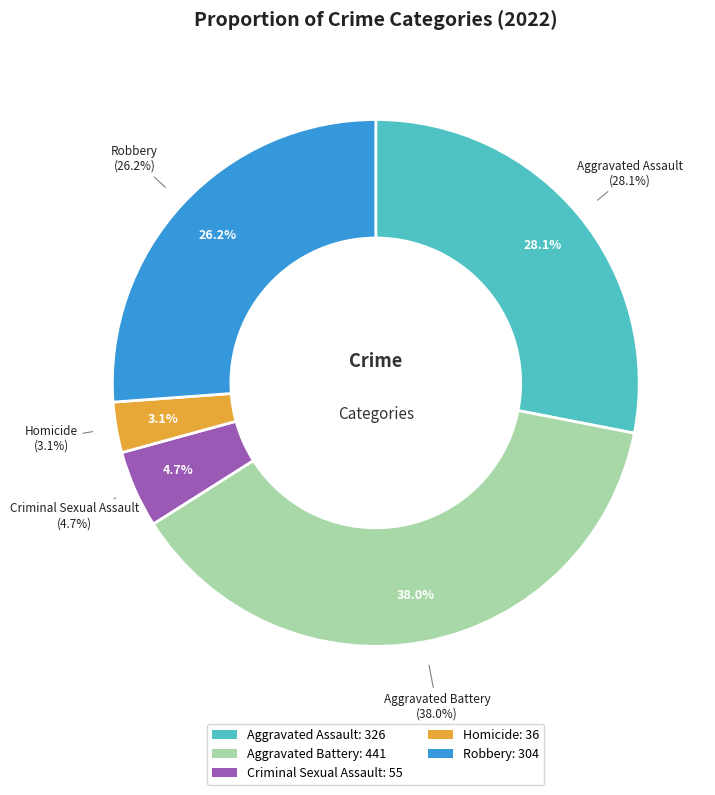

To the nearest percent, what is the combined percentage of Homicide and Robbery?

29%